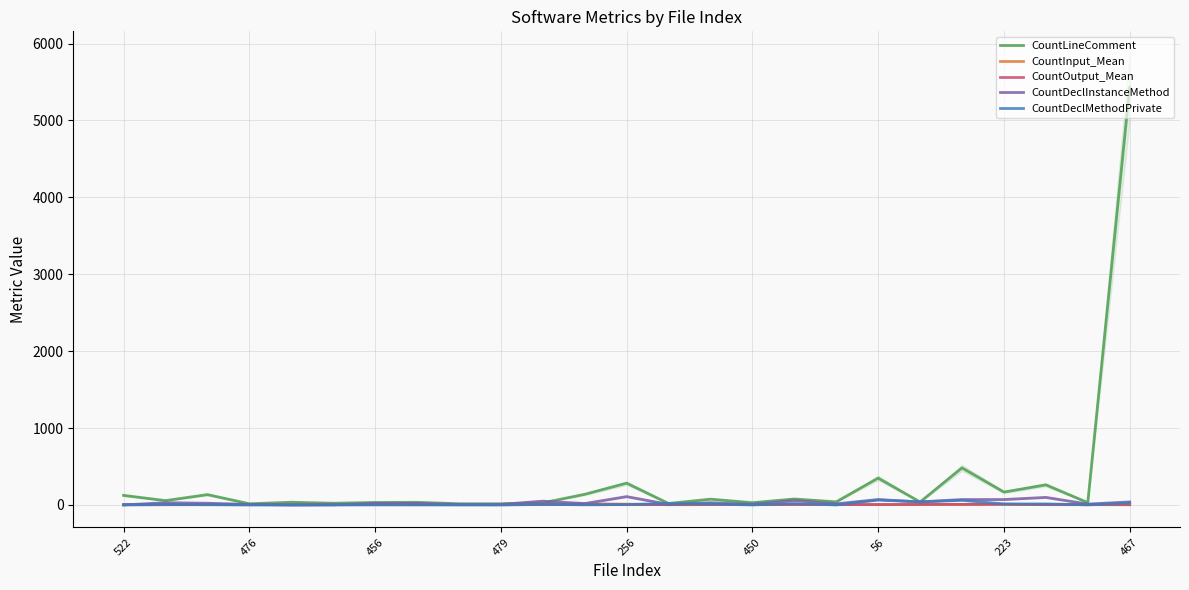

How many series are shown in this chart?

5